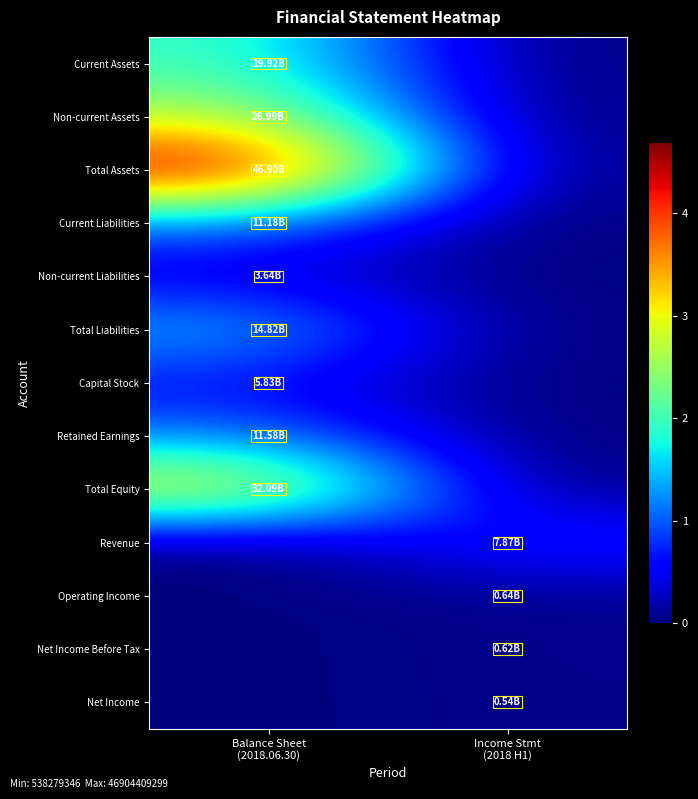

How many data points does each series have?

2